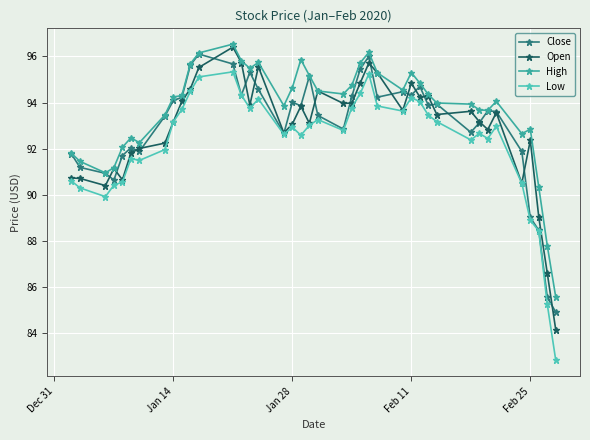

Which series has the largest total across all categories?

High